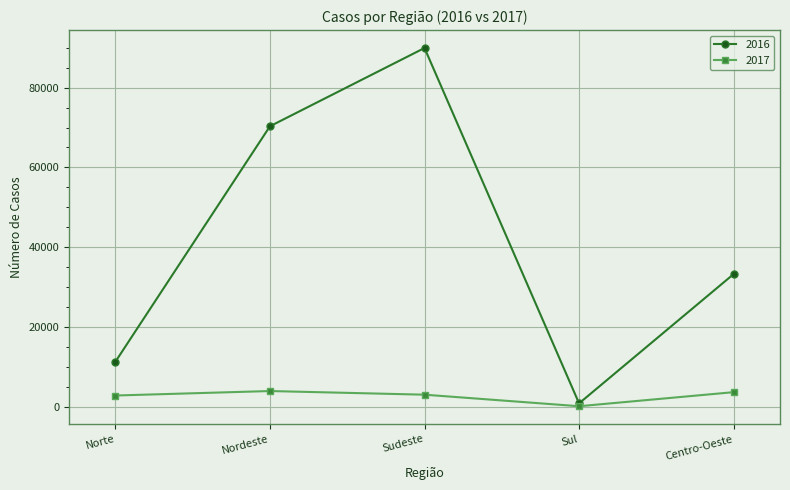

Is this an area chart (filled region under the line)?

No